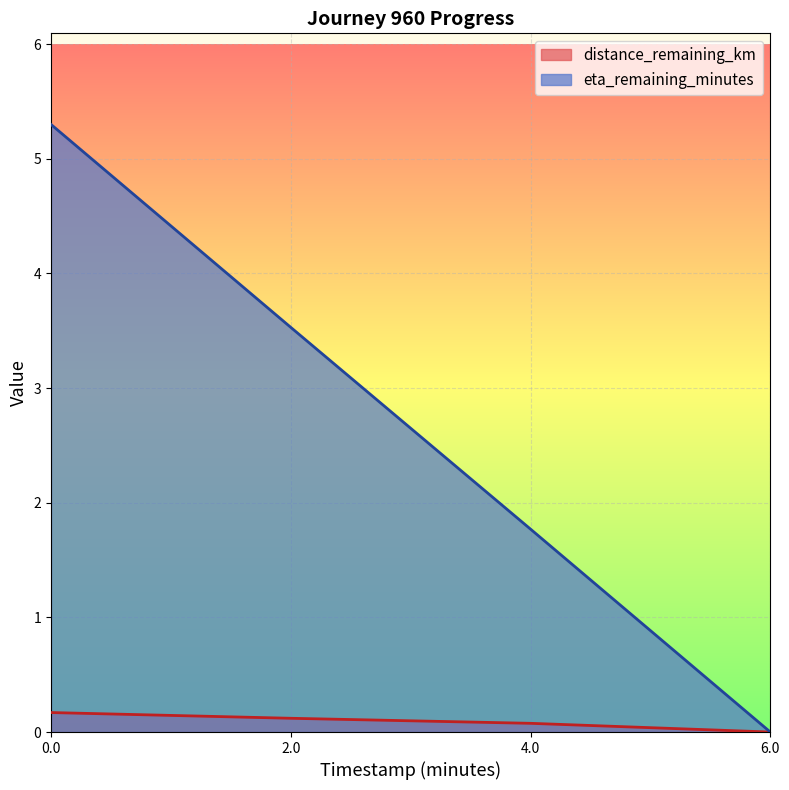

What position from the left is 0.0?

1